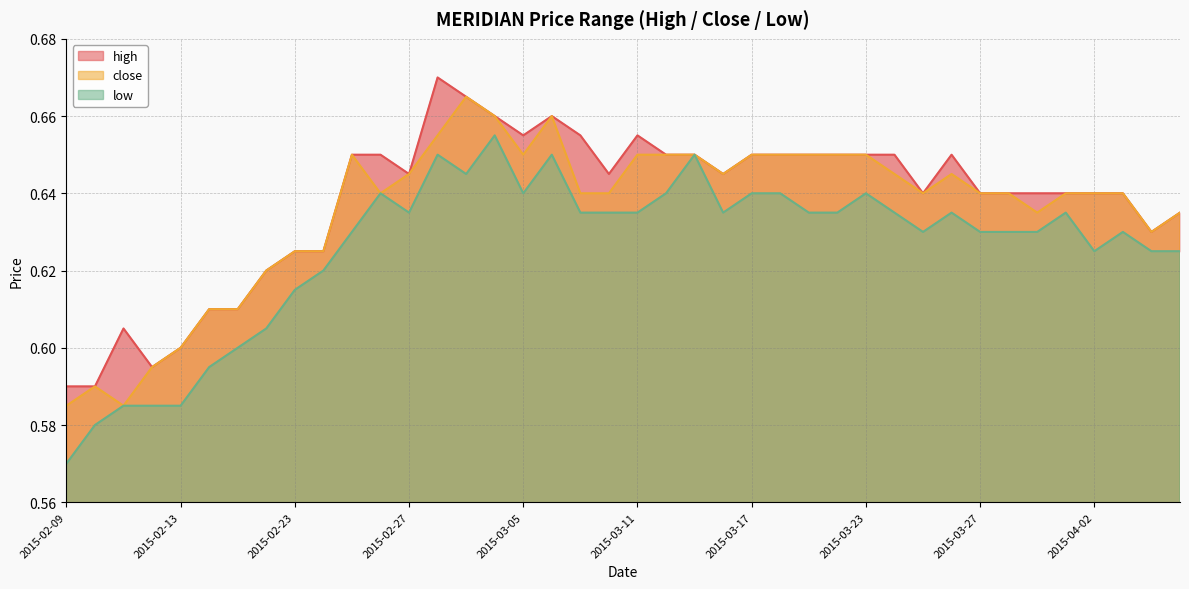

Which series has the largest range (max minus min)?

low